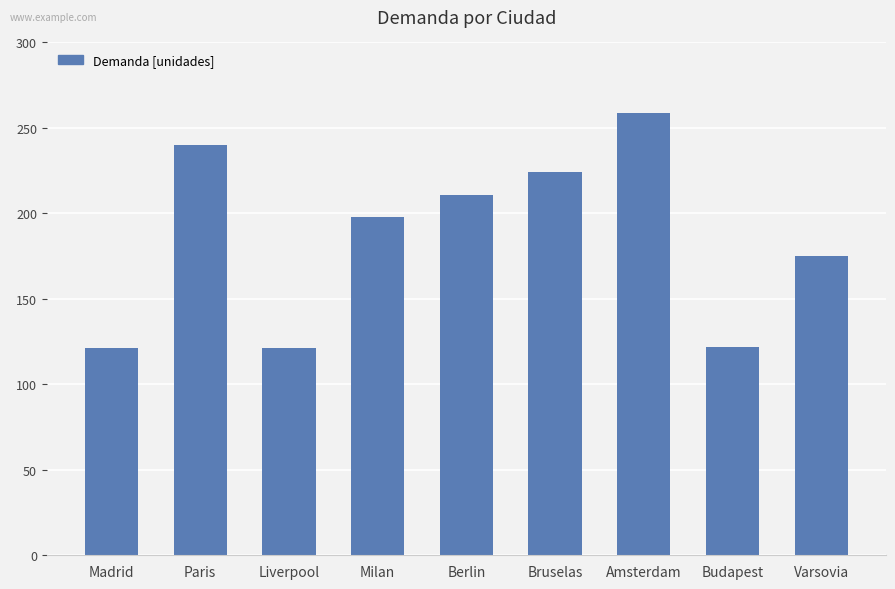

Is it true that the value at Paris is 165?

False